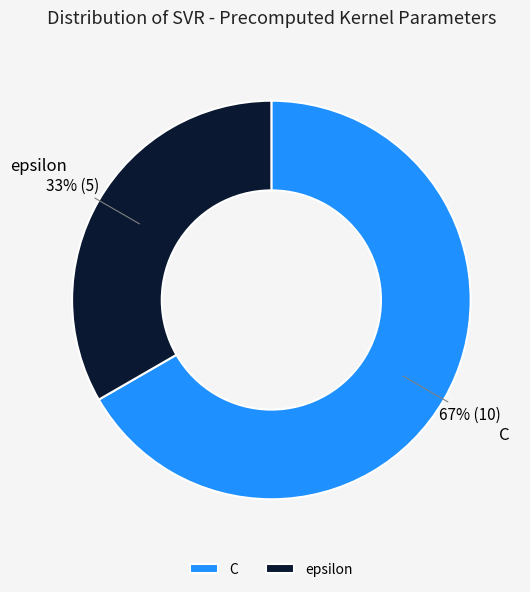

Is the sum of epsilon and C greater than half?

Yes